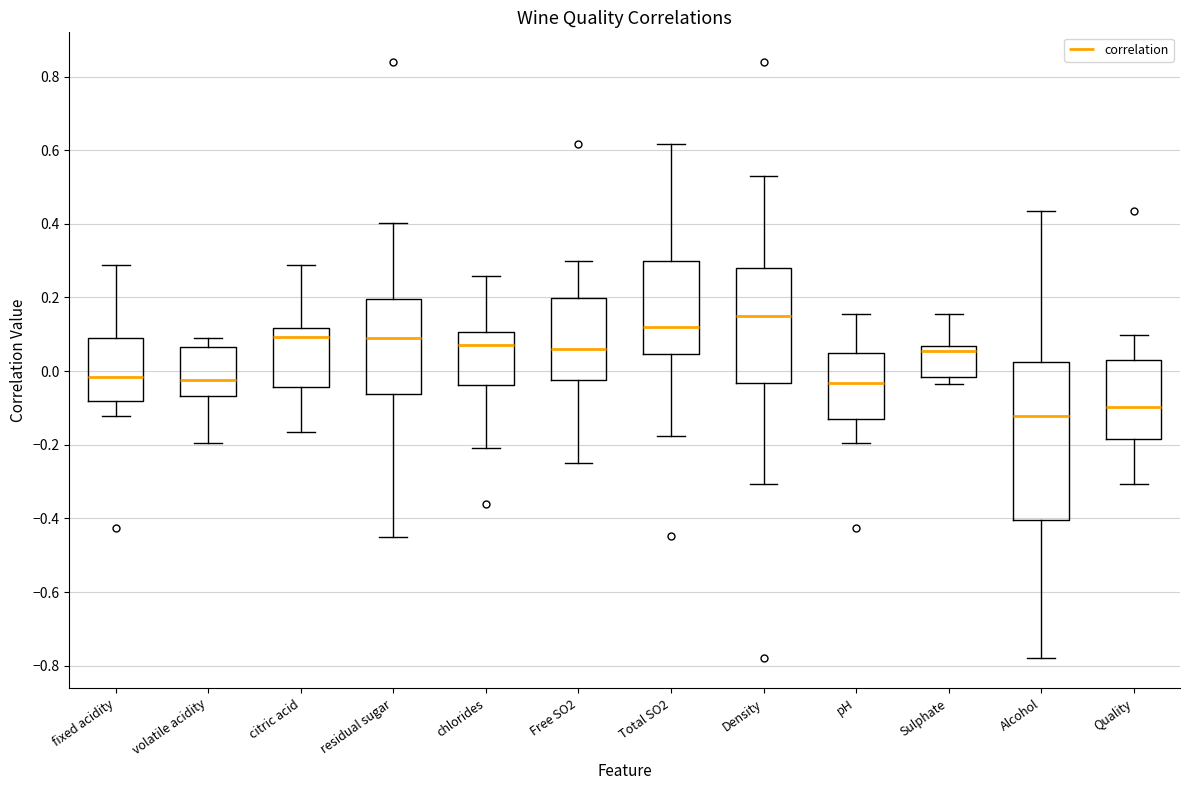

Reading left to right, transcribe this box plot: for each box, give where its median line is, the range the box spans, and where its two whiskers end, as read against the y-axis. The values are not printed on the chart, so give them approximately, as read against the axis.

fixed acidity: median -0.02, box -0.08 to 0.10, whiskers -0.12 to 0.28
volatile acidity: median -0.02, box -0.06 to 0.06, whiskers -0.20 to 0.08
citric acid: median 0.10, box -0.04 to 0.12, whiskers -0.16 to 0.28
residual sugar: median 0.08, box -0.06 to 0.20, whiskers -0.46 to 0.40
chlorides: median 0.08, box -0.04 to 0.10, whiskers -0.20 to 0.26
Free SO2: median 0.06, box -0.02 to 0.20, whiskers -0.24 to 0.30
Total SO2: median 0.12, box 0.04 to 0.30, whiskers -0.18 to 0.62
Density: median 0.16, box -0.04 to 0.28, whiskers -0.30 to 0.54
pH: median -0.04, box -0.12 to 0.06, whiskers -0.20 to 0.16
Sulphate: median 0.06 (just below the box's upper edge), box -0.02 to 0.06, whiskers -0.04 to 0.16
Alcohol: median -0.12, box -0.40 to 0.02, whiskers -0.78 to 0.44
Quality: median -0.10, box -0.18 to 0.04, whiskers -0.30 to 0.10